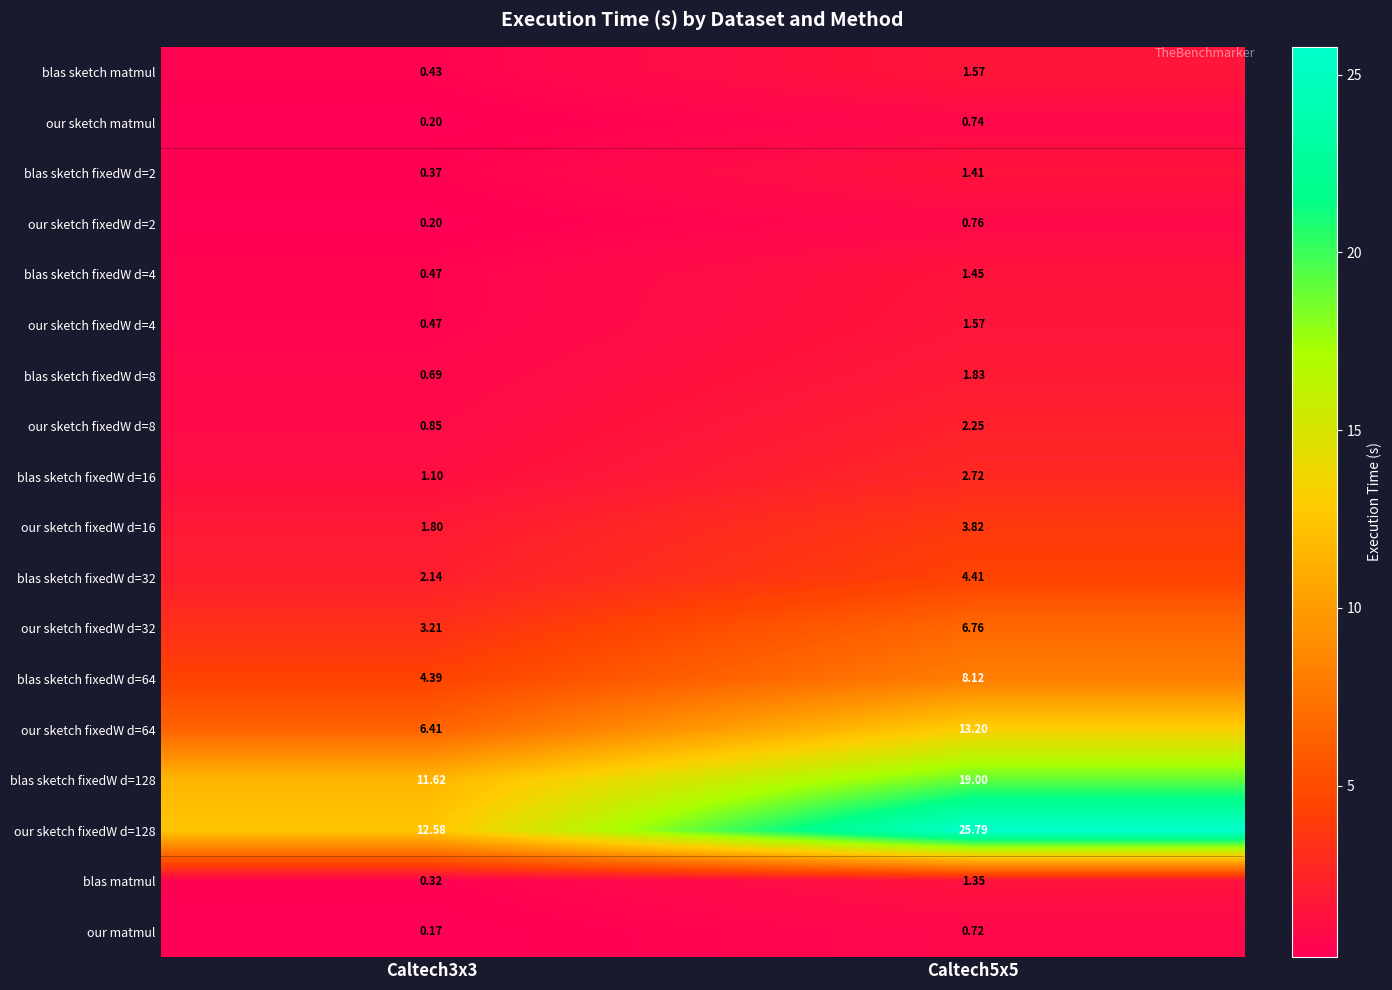

Which category has the highest value across all series?

Caltech5x5